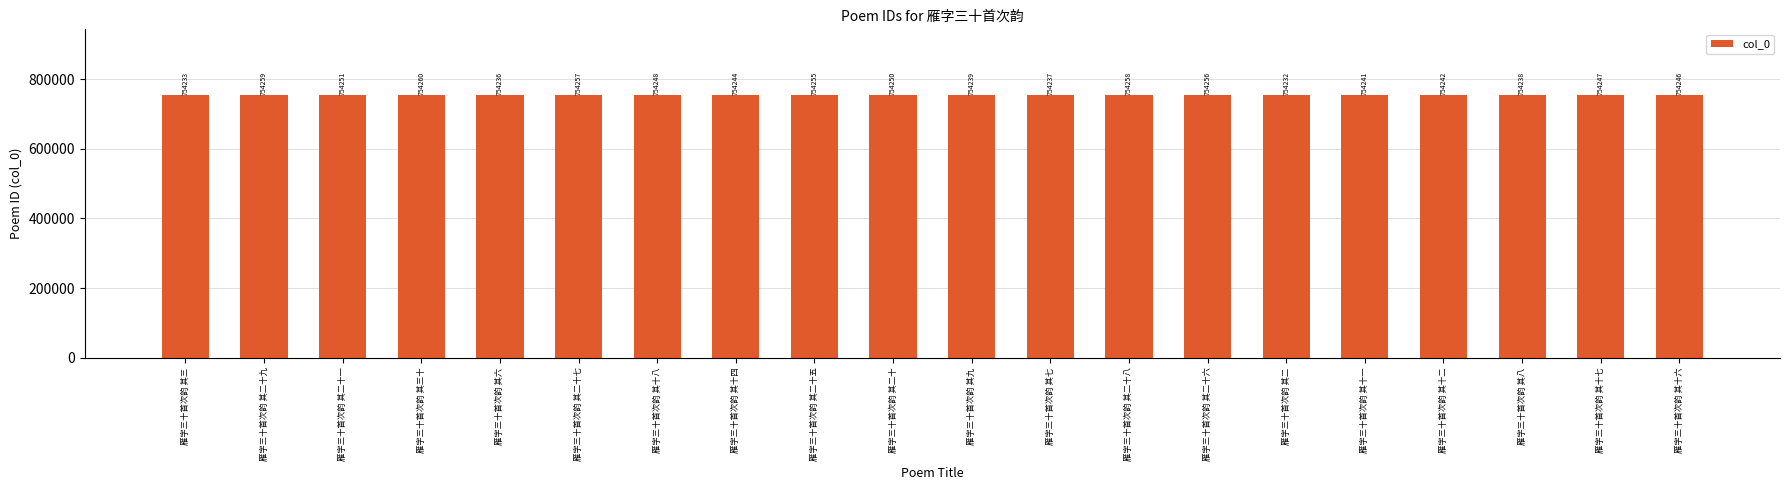

Is it true that the value at 雁字三十首次韵 其三十 is 263283?

False